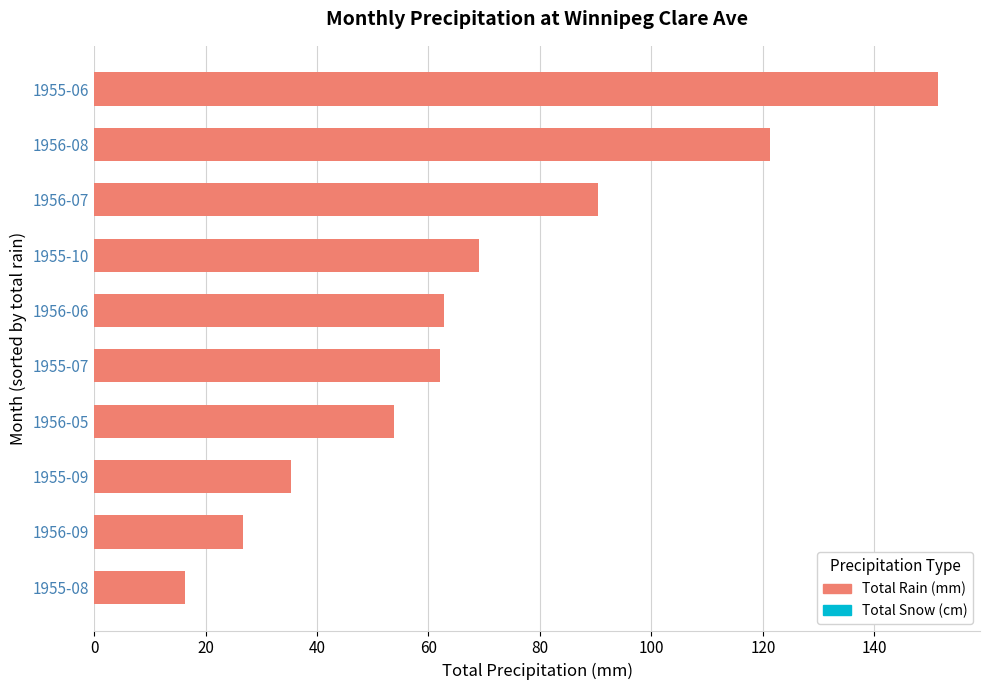

At which category does the chart reach its peak across all series?

1955-06